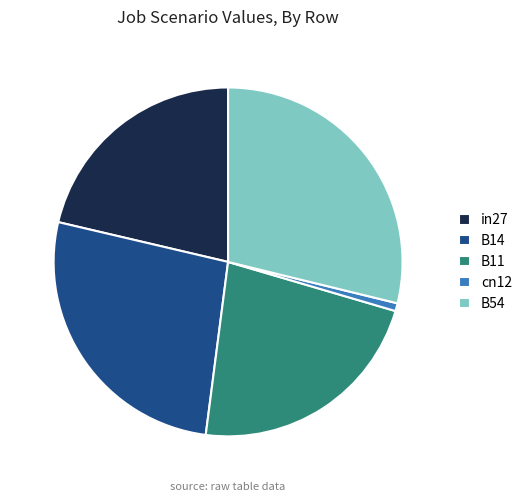

Which category has the biggest portion of the pie?

B54